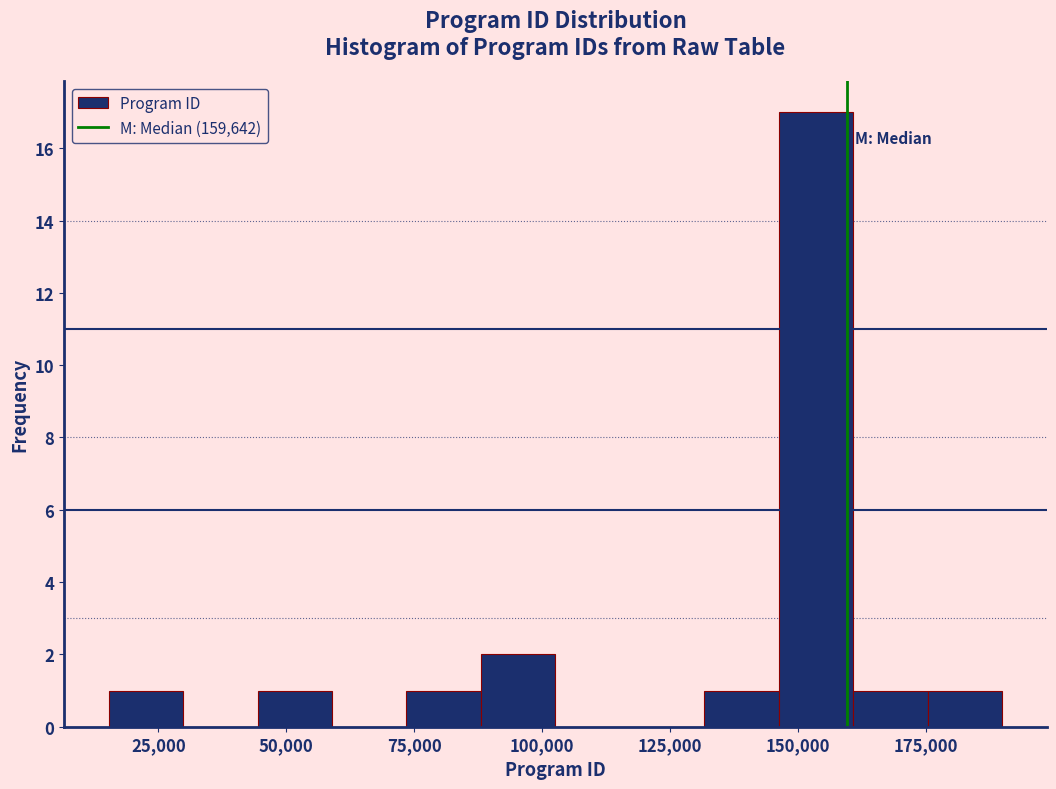

Around what value on the x-axis is the tallest bar? Give the approximate position of its centre, as read against the axis.

155000